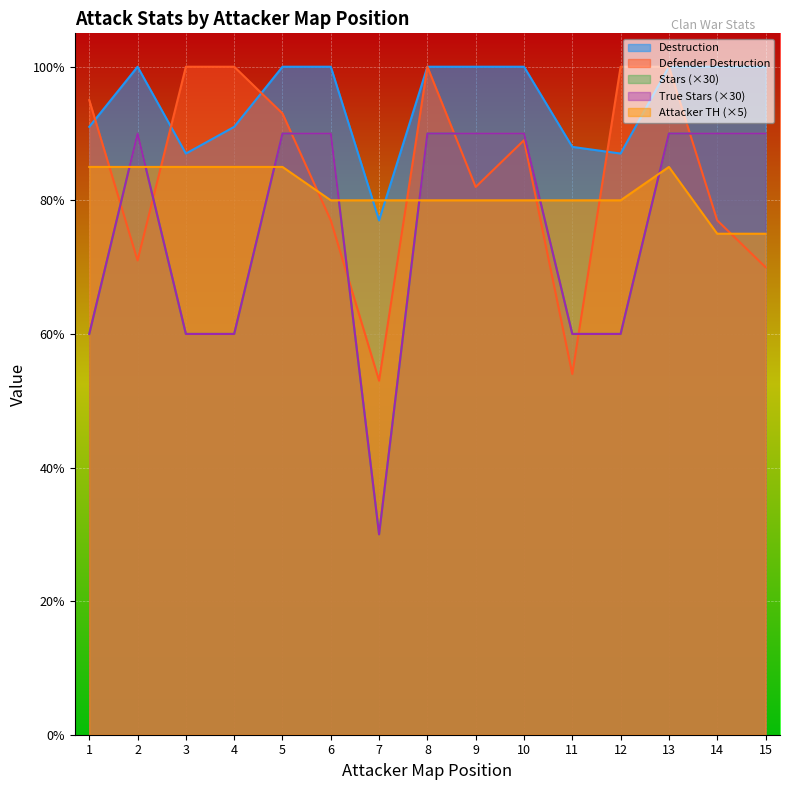

The Stars series shows 61 at 5. True or false?

False